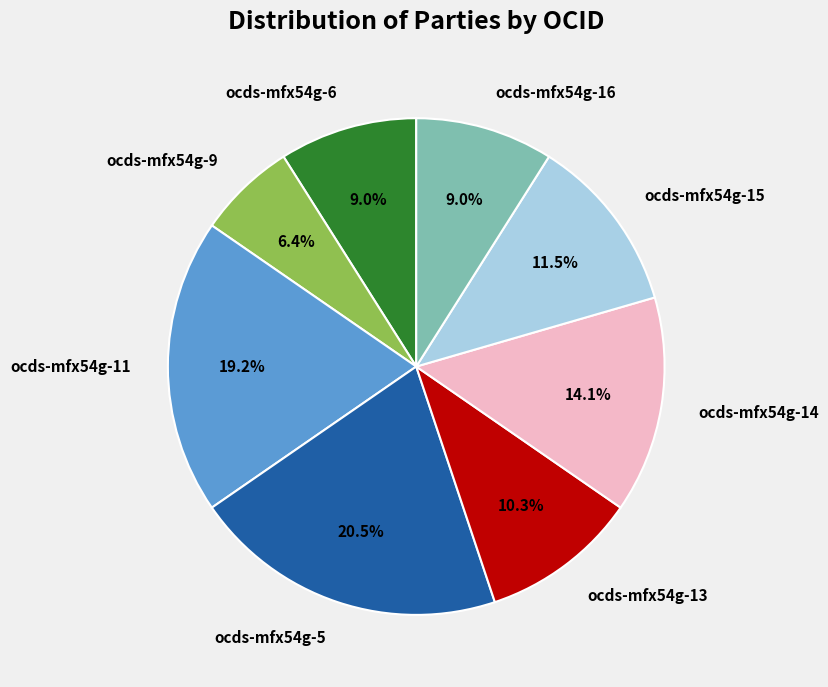

Approximately how many times larger is the value at ocds-mfx54g-14 compared to ocds-mfx54g-6?

1.6